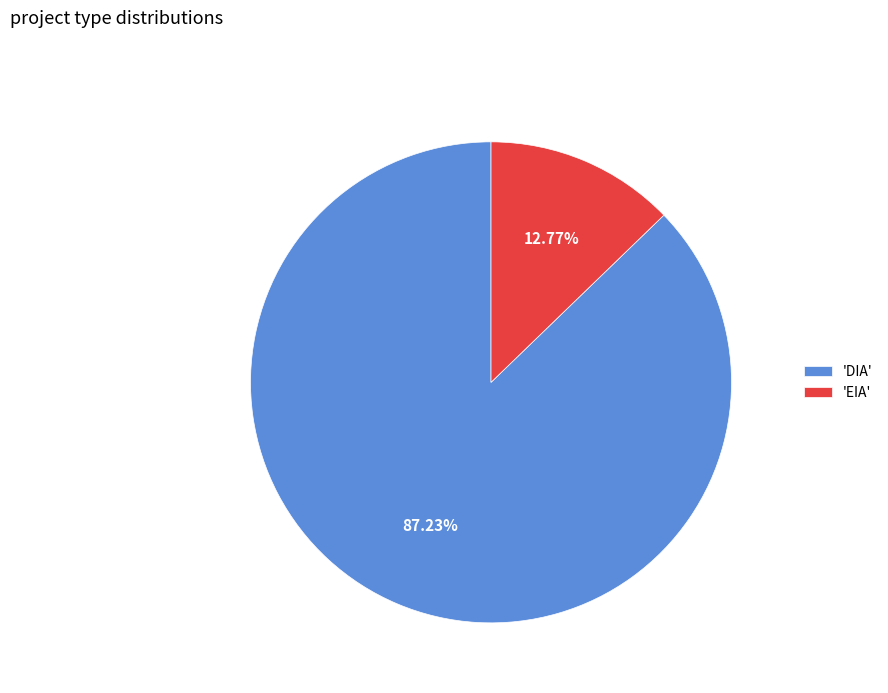

Approximately how many times larger is the value at 'DIA' compared to 'EIA'?

6.8